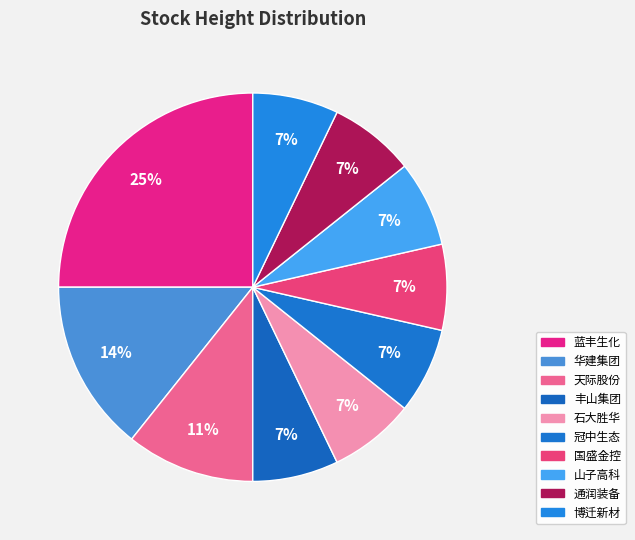

True or false: 丰山集团 accounts for 1% of the total.

False